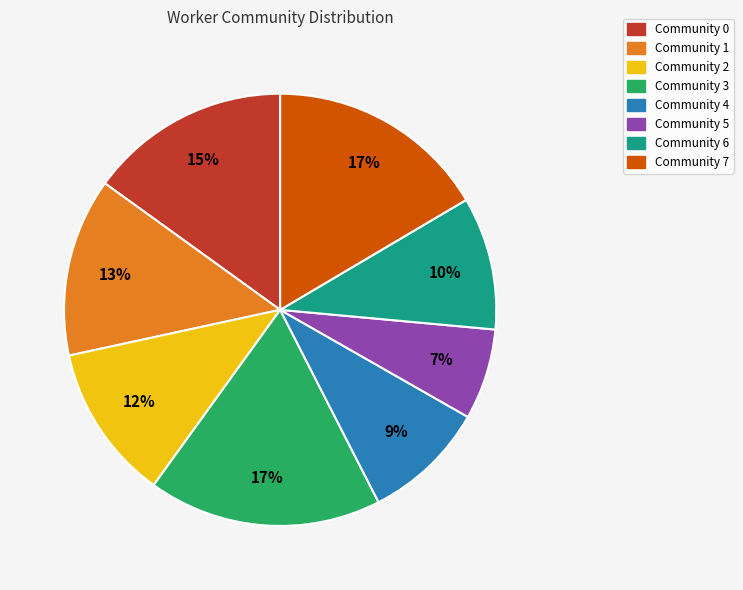

Which has a higher value, Community 7 or Community 4?

Community 7